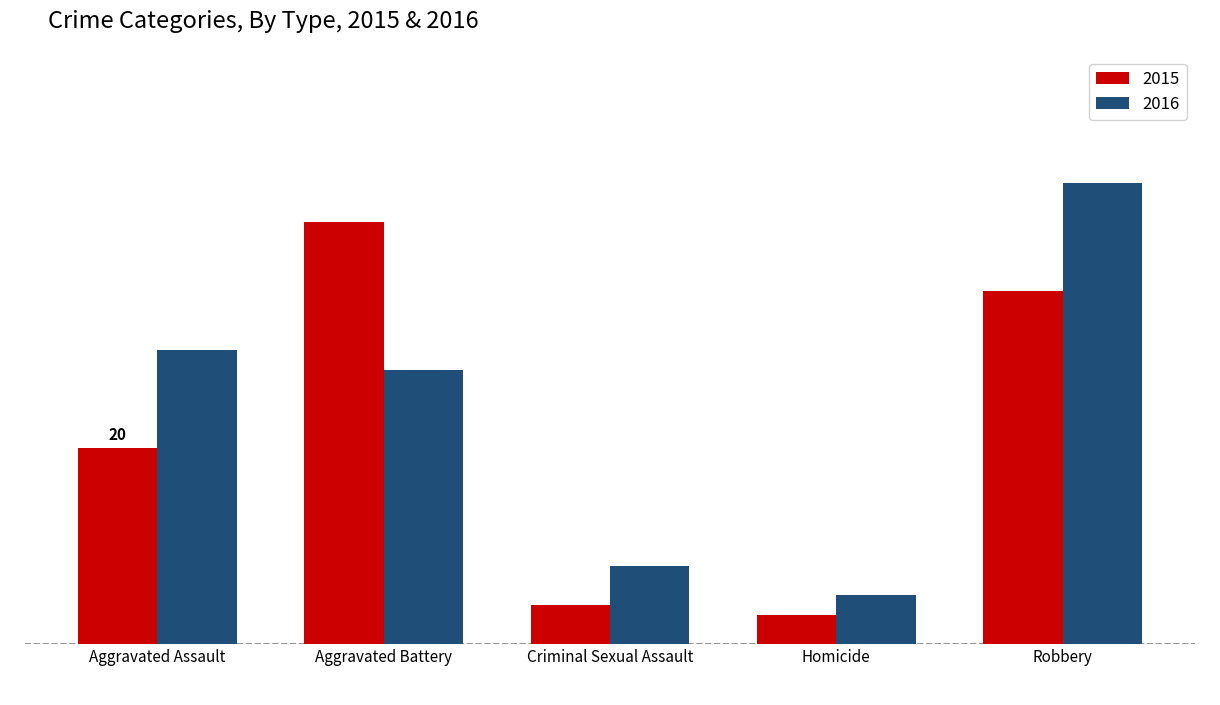

What is the label of the 2nd bar from the right?

Homicide